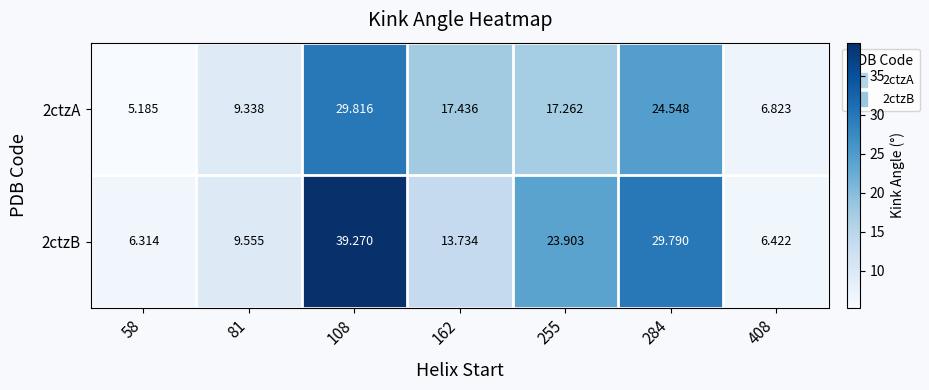

How many values in the 2ctzA series exceed 17?

4